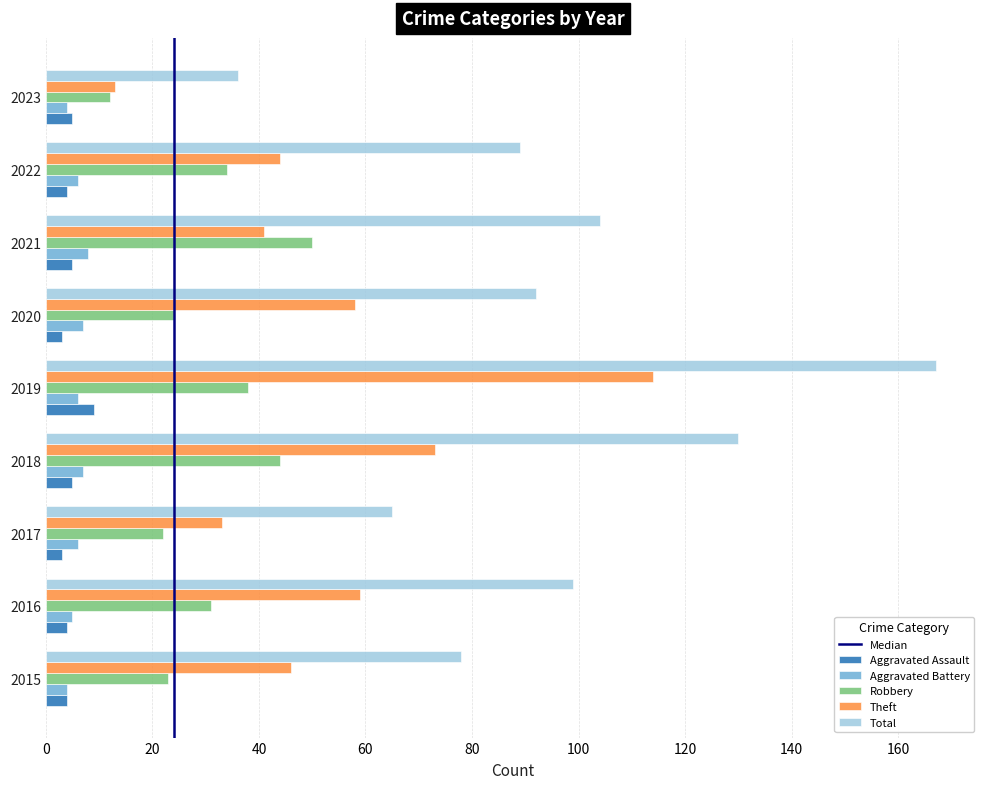

What is the sum of the Theft values at 2021 and 2023?

54